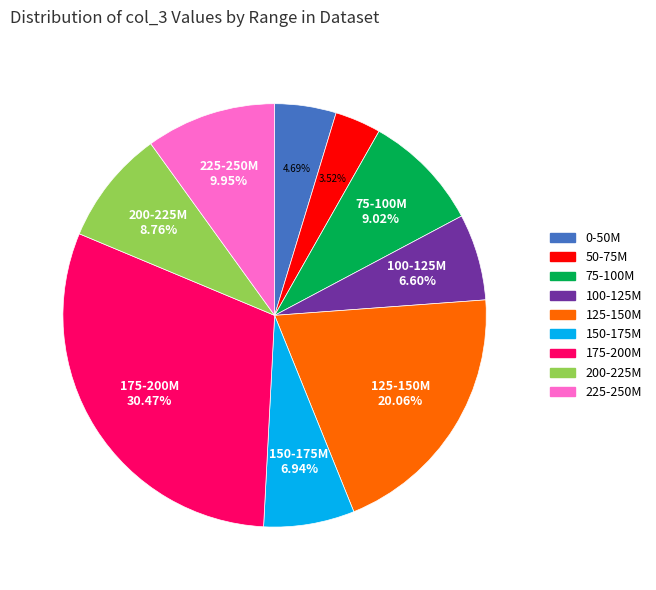

Is there a majority slice in this chart?

No